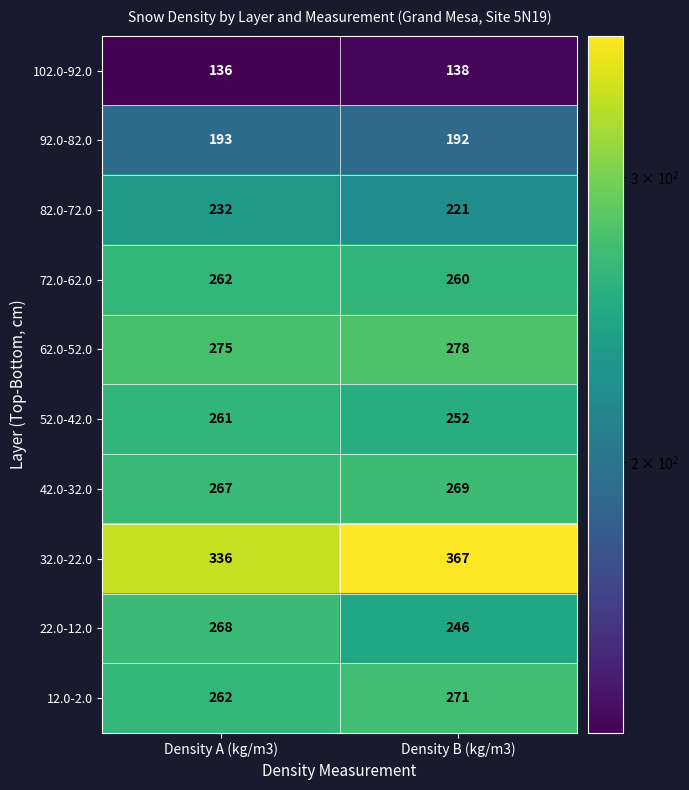

At Density B (kg/m3), list the series in order from largest to smallest.

32.0-22.0, 62.0-52.0, 12.0-2.0, 42.0-32.0, 72.0-62.0, 52.0-42.0, 22.0-12.0, 82.0-72.0, 92.0-82.0, 102.0-92.0